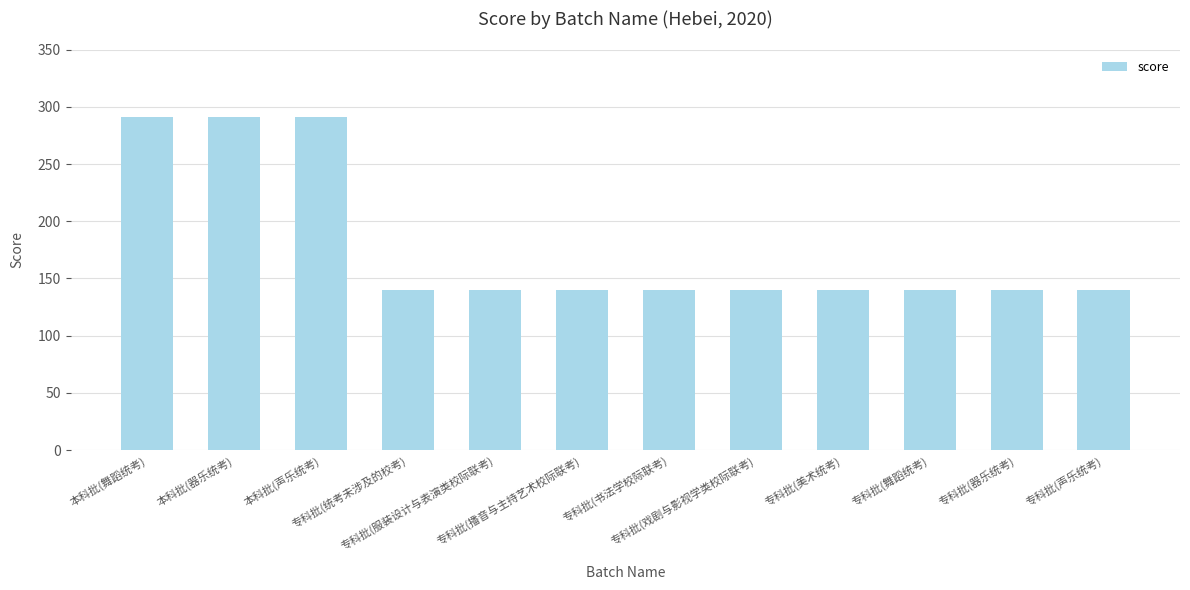

What is the difference between the maximum and minimum values?

151